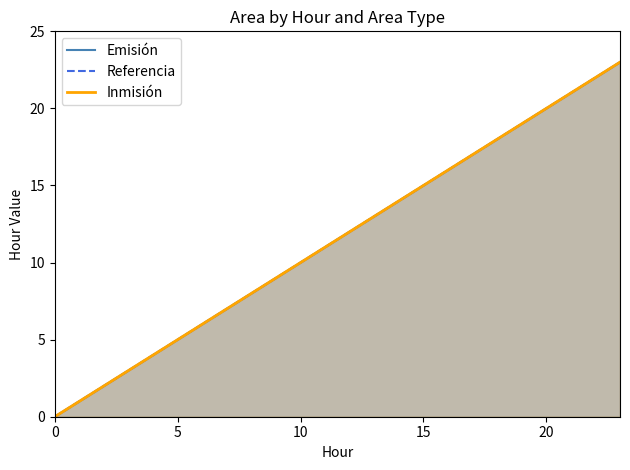

What is the difference between the Referencia values at 6 and 22?

16